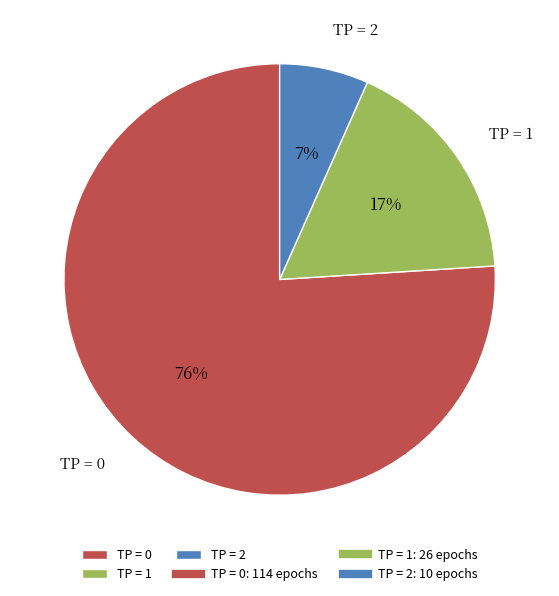

How many slices are in this pie chart?

3